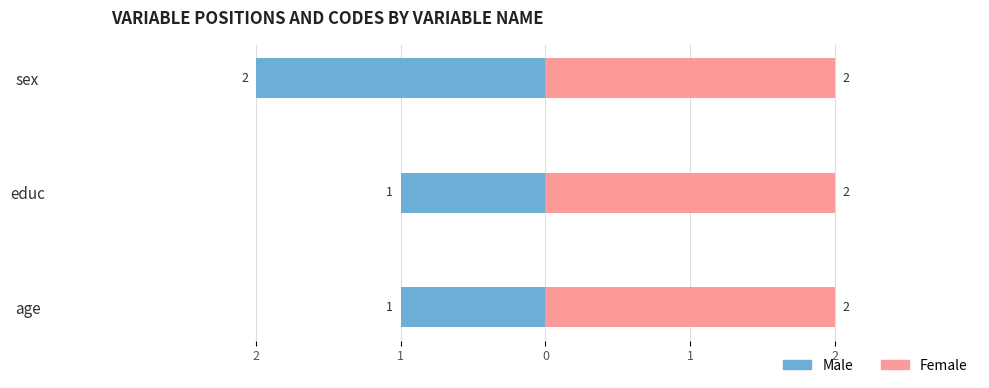

List the series in order of their peak value, lowest first.

Male, Female